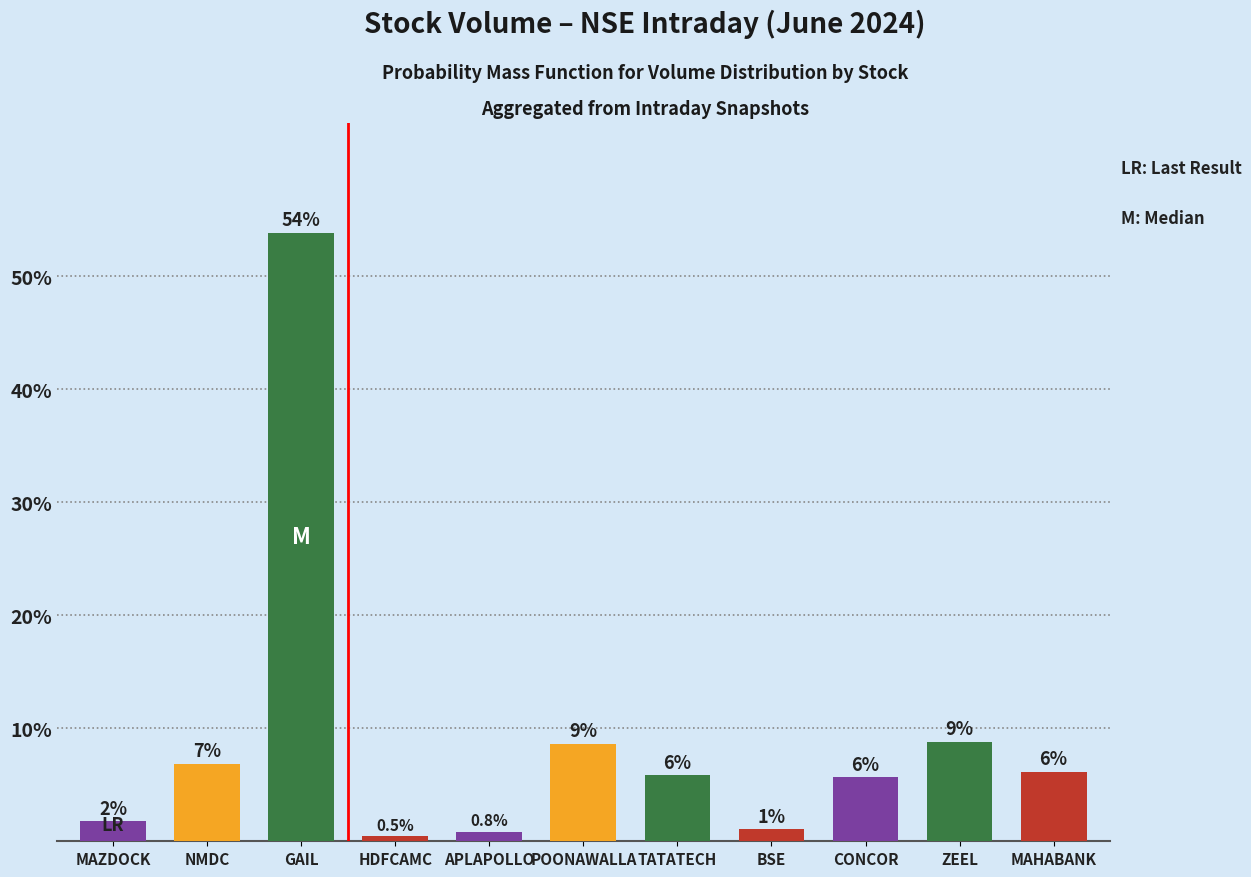

Are the bars horizontal?

No